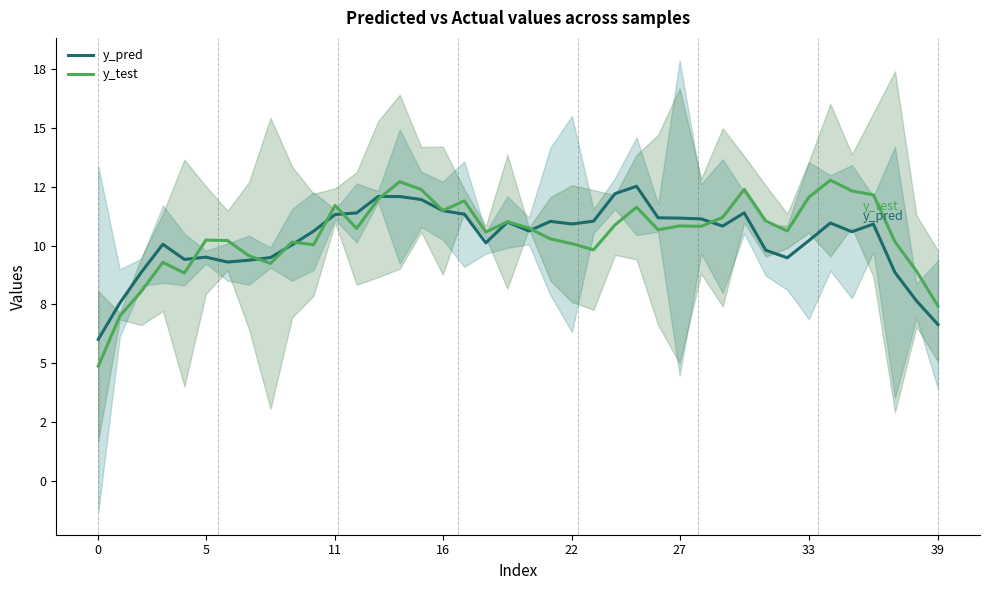

True or false: y_pred has more than 2 points higher than both neighbors.

True